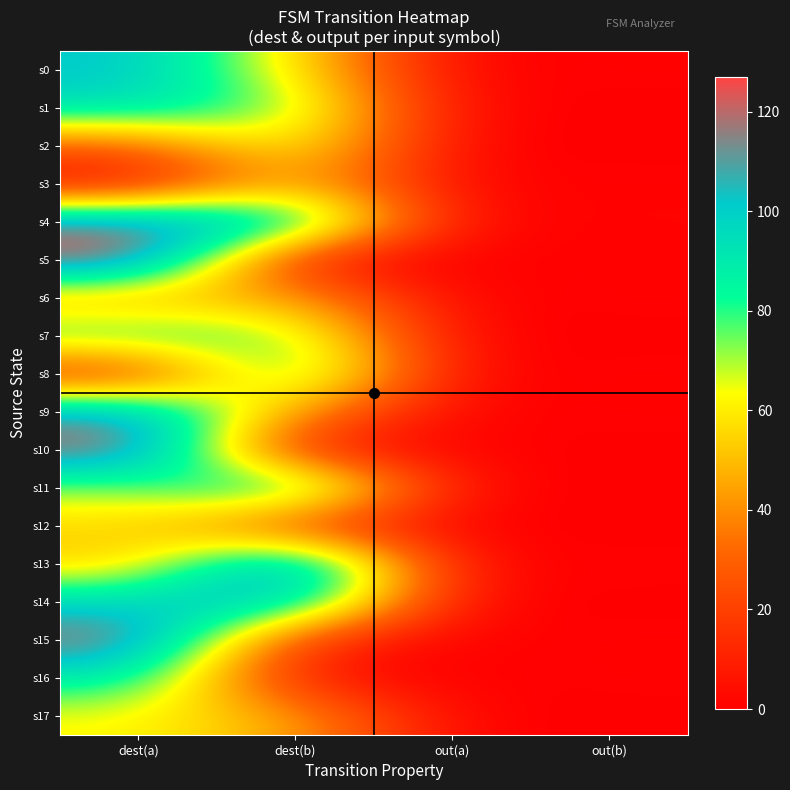

Reading left to right, list all the values displayed in this chart.

s0: dest(a)=103	dest(b)=59	out(a)=0	out(b)=1
s1: dest(a)=95	dest(b)=76	out(a)=1	out(b)=0
s2: dest(a)=27	dest(b)=69	out(a)=0	out(b)=0
s3: dest(a)=1	dest(b)=53	out(a)=1	out(b)=1
s4: dest(a)=118	dest(b)=105	out(a)=1	out(b)=1
s5: dest(a)=127	dest(b)=2	out(a)=0	out(b)=1
s6: dest(a)=44	dest(b)=48	out(a)=0	out(b)=1
s7: dest(a)=85	dest(b)=77	out(a)=0	out(b)=0
s8: dest(a)=9	dest(b)=95	out(a)=0	out(b)=1
s9: dest(a)=112	dest(b)=42	out(a)=0	out(b)=1
s10: dest(a)=124	dest(b)=6	out(a)=1	out(b)=0
s11: dest(a)=71	dest(b)=103	out(a)=1	out(b)=0
s12: dest(a)=56	dest(b)=18	out(a)=0	out(b)=0
s13: dest(a)=52	dest(b)=125	out(a)=1	out(b)=1
s14: dest(a)=97	dest(b)=108	out(a)=1	out(b)=0
s15: dest(a)=123	dest(b)=14	out(a)=0	out(b)=1
s16: dest(a)=91	dest(b)=5	out(a)=0	out(b)=1
s17: dest(a)=63	dest(b)=46	out(a)=0	out(b)=0